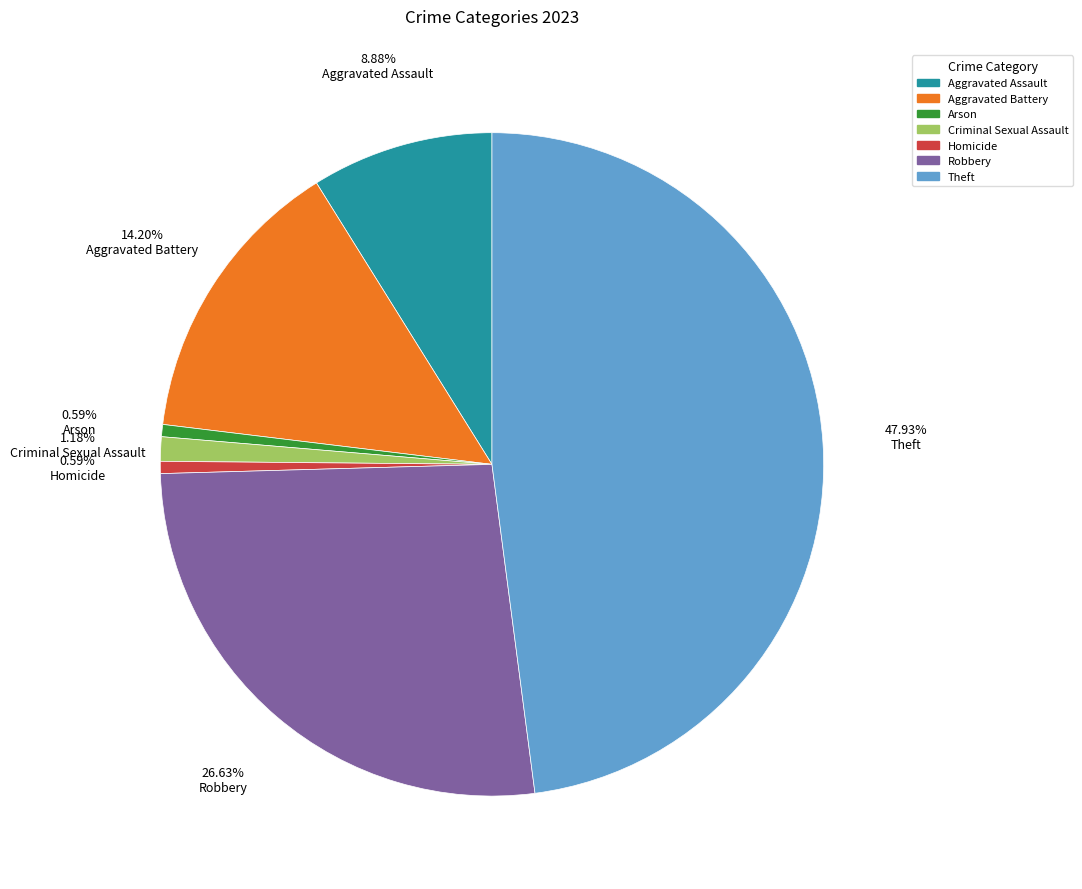

To the nearest percent, what is the difference between the Aggravated Assault and Criminal Sexual Assault slice percentages?

8%